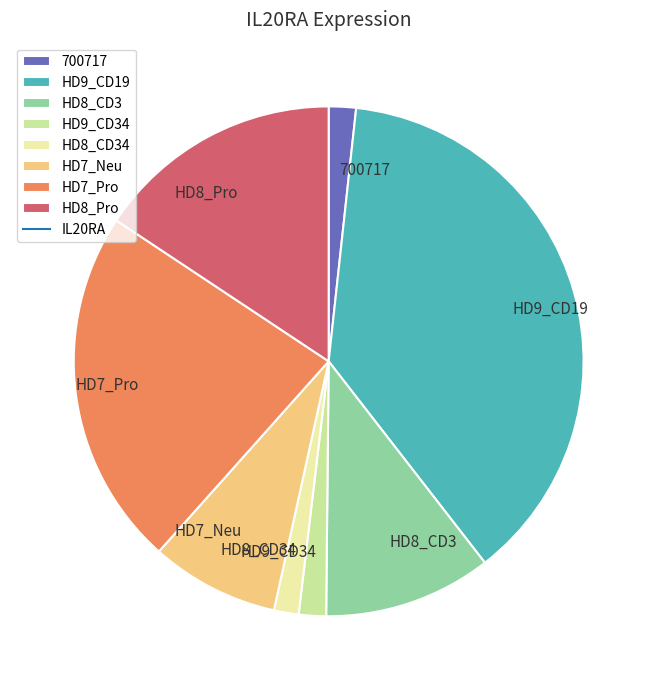

Which has a higher value, HD8_Pro or 700717?

HD8_Pro